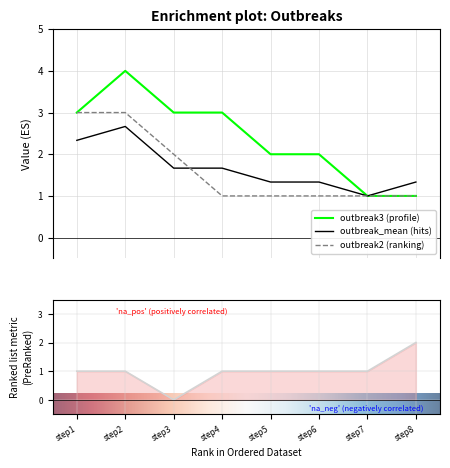

Which series has the largest total across all categories?

outbreak3